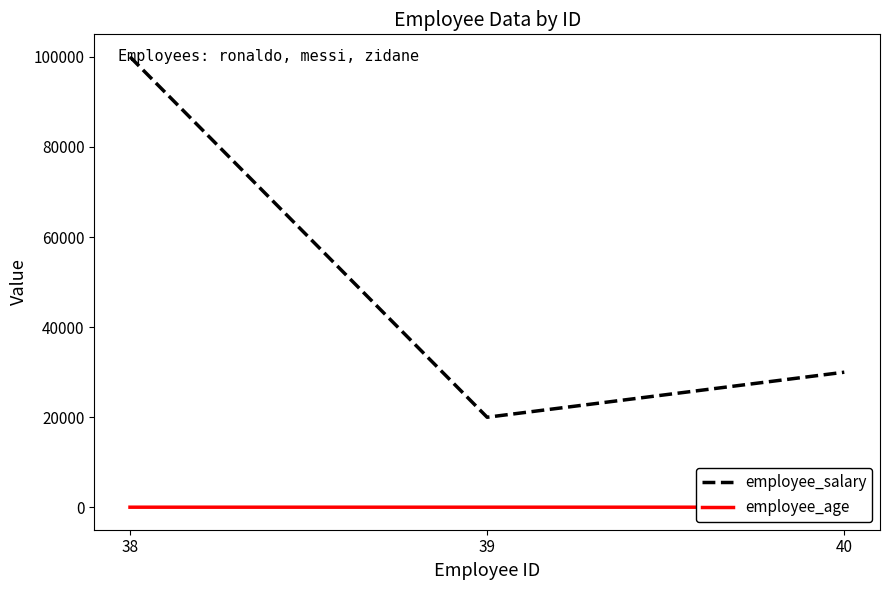

What is the difference between the maximum and minimum values in the employee_salary series?

80000